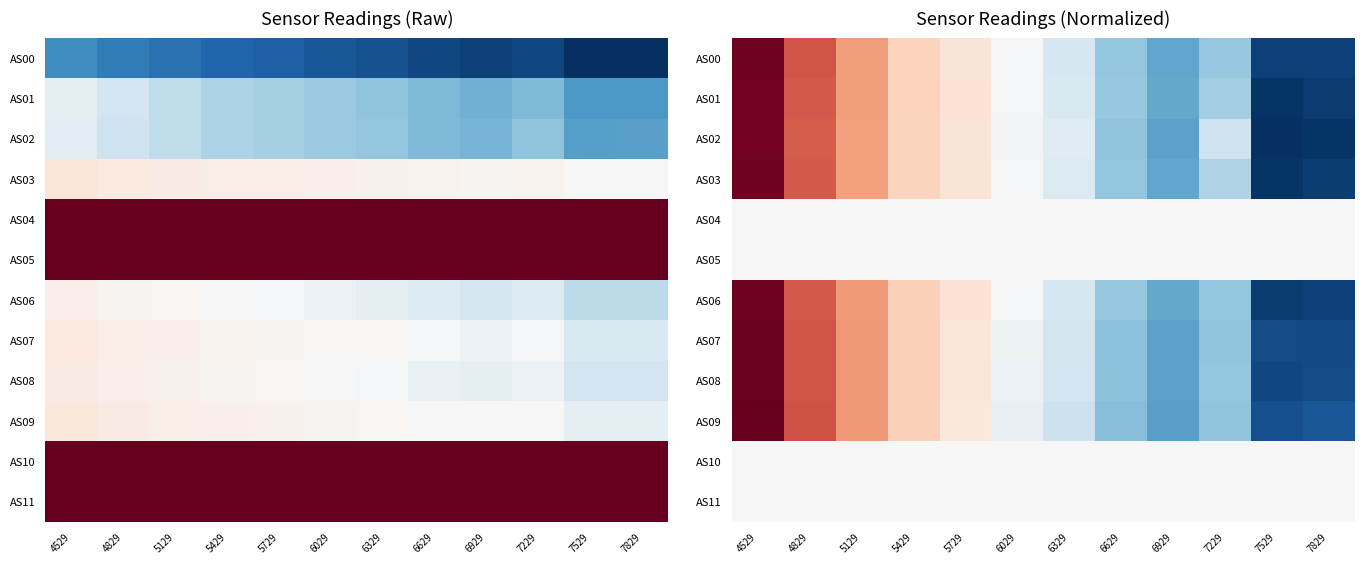

At how many categories does at least one series exceed 1?

2